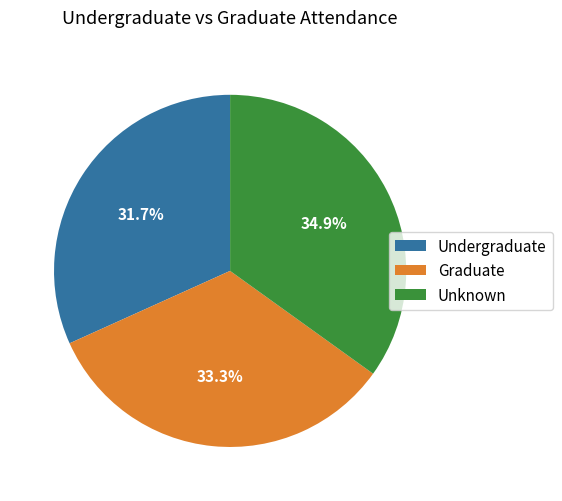

To the nearest percent, what is the difference between the largest and smallest slice percentages?

3%